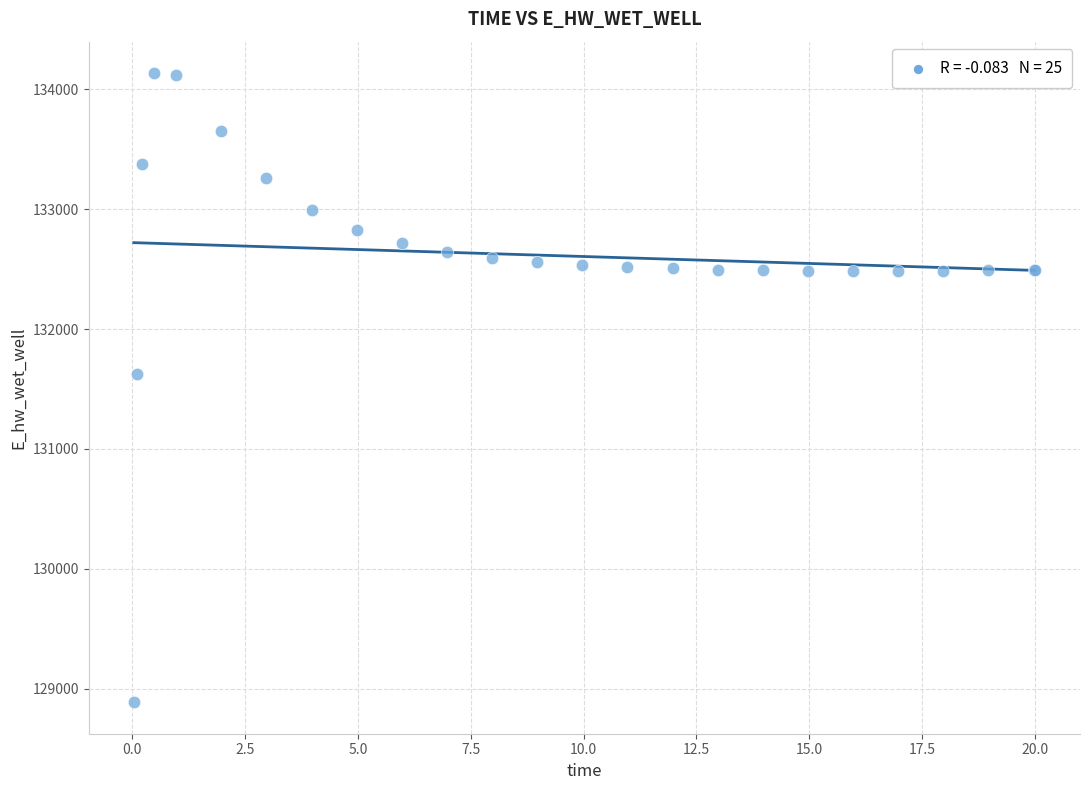

What Y value in the scatter plot is closest to 131511?

131624.2